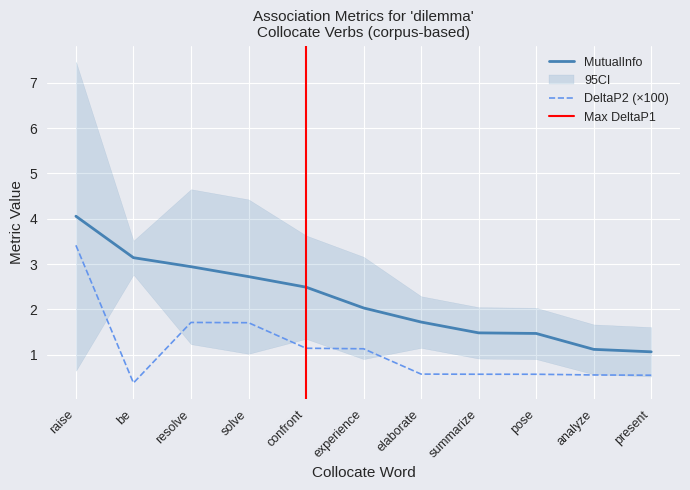

Where does the MutualInfo series first go above 2?

raise